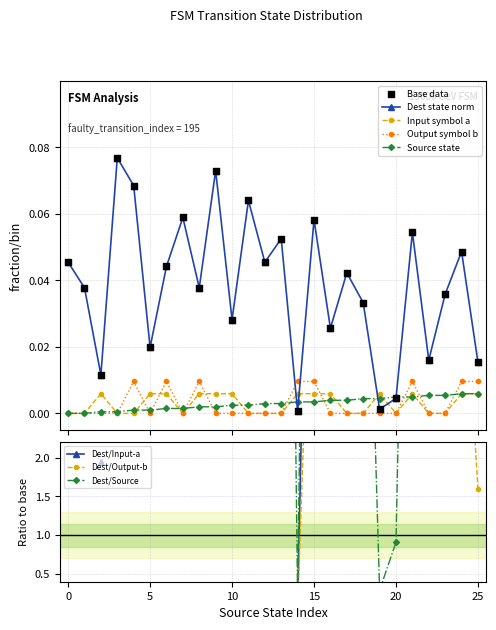

At how many categories does at least one series exceed 0?

26